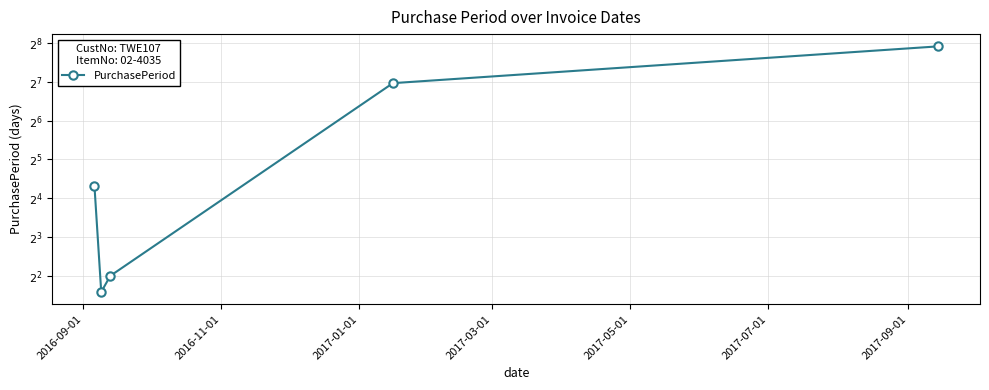

Is this an area chart (filled region under the line)?

No